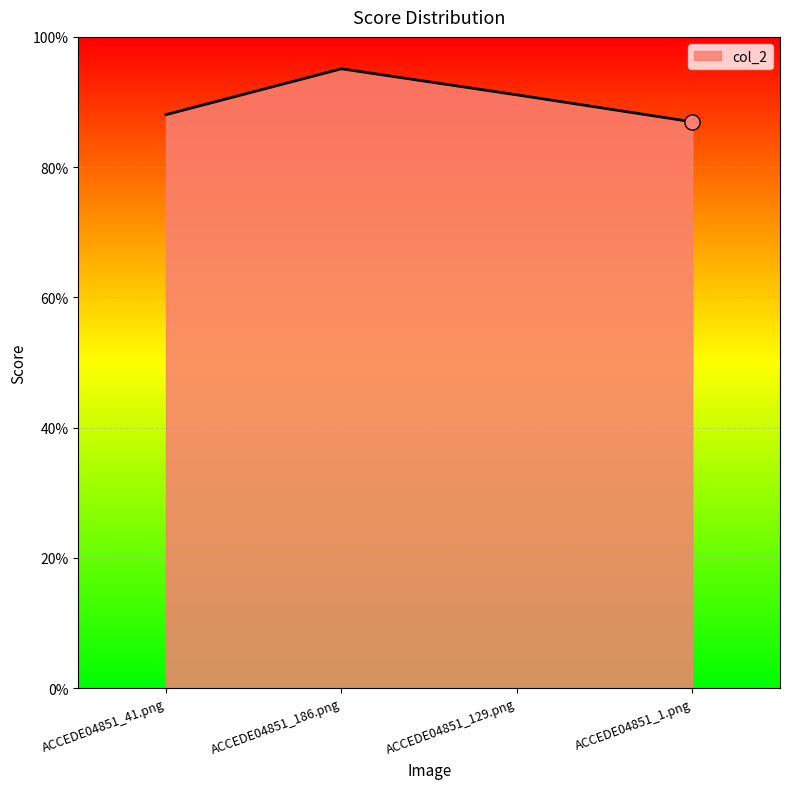

Between ACCEDE04851_1.png and ACCEDE04851_41.png, which is larger?

ACCEDE04851_41.png